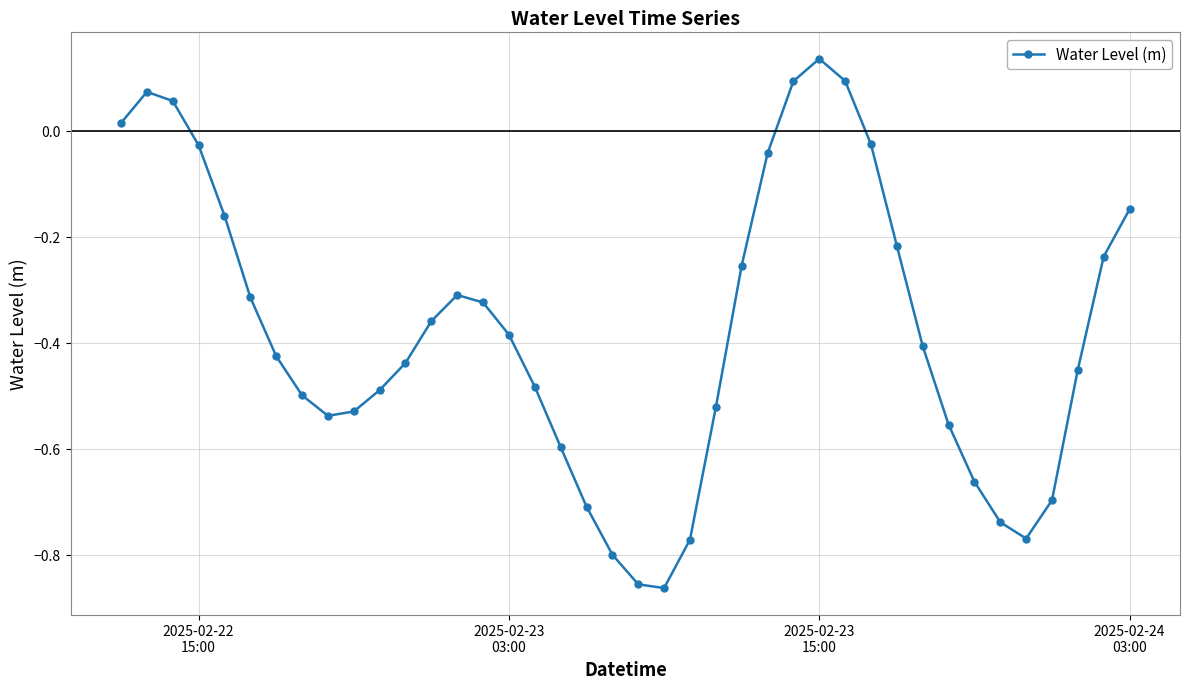

How many points are higher than both their immediate neighbors (excluding endpoints)?

3